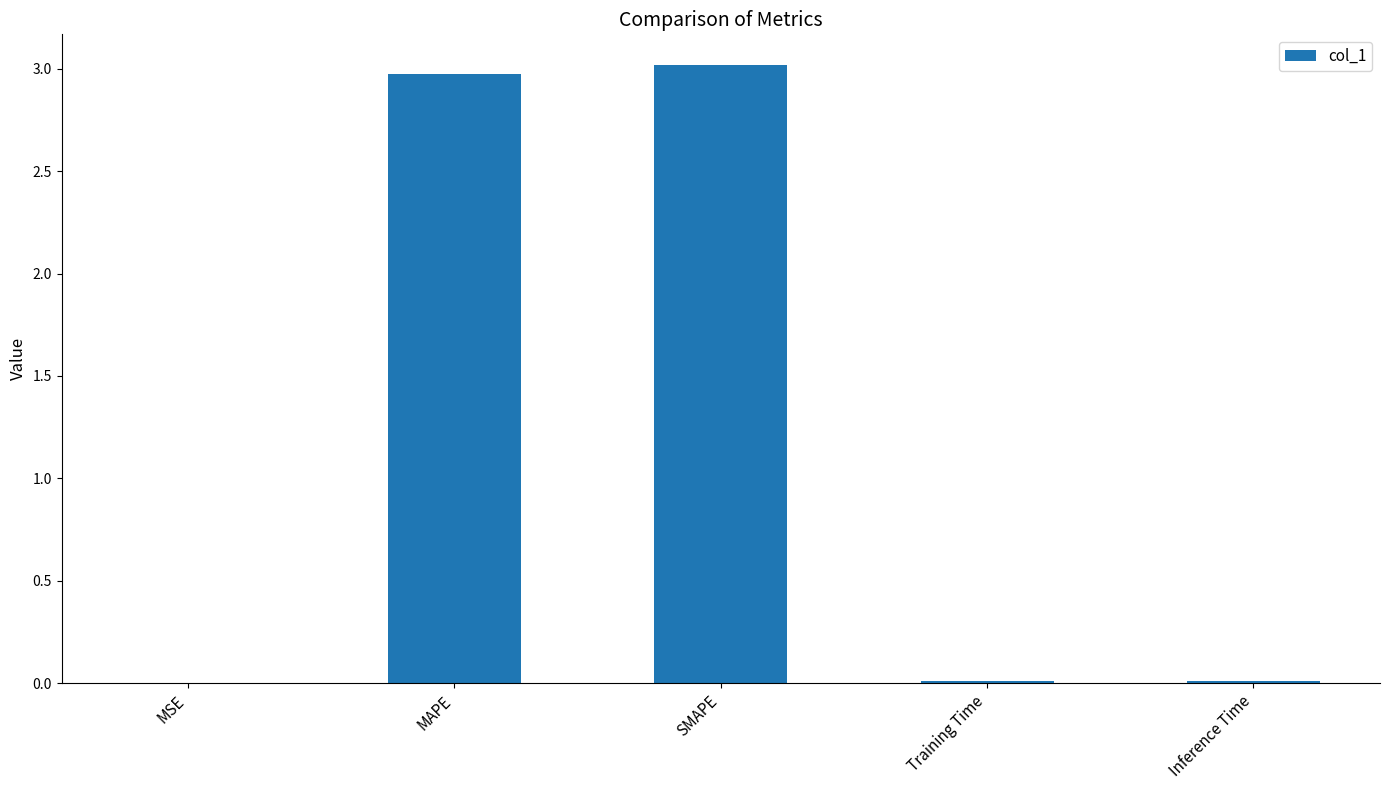

Approximately how many times larger is the value at MAPE compared to SMAPE?

1.0